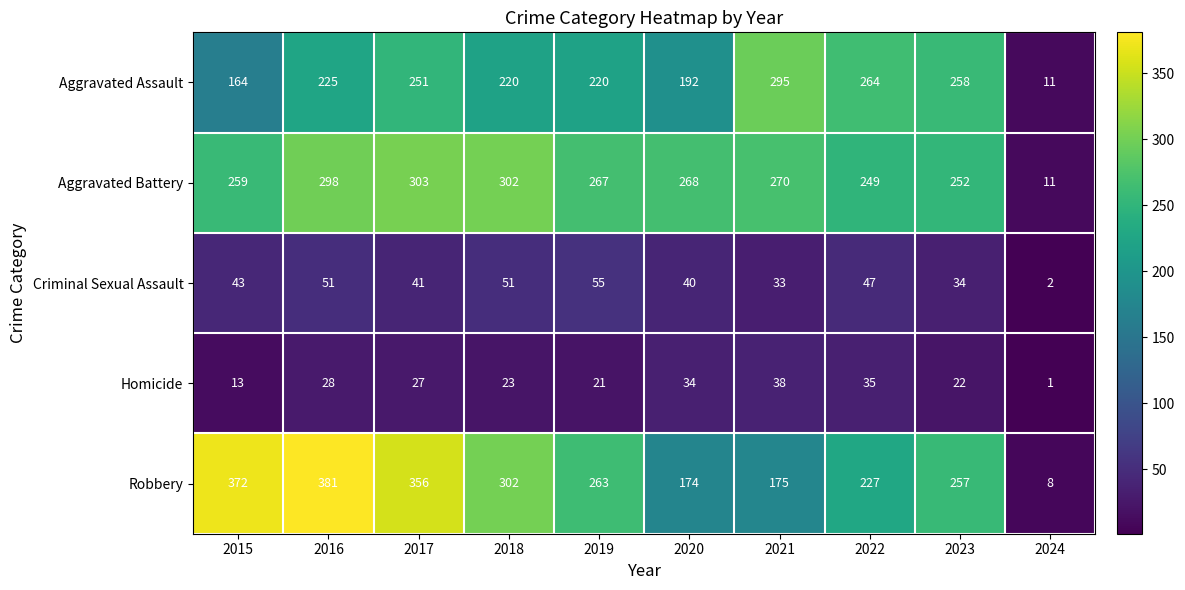

Which series has the largest range (max minus min)?

Robbery